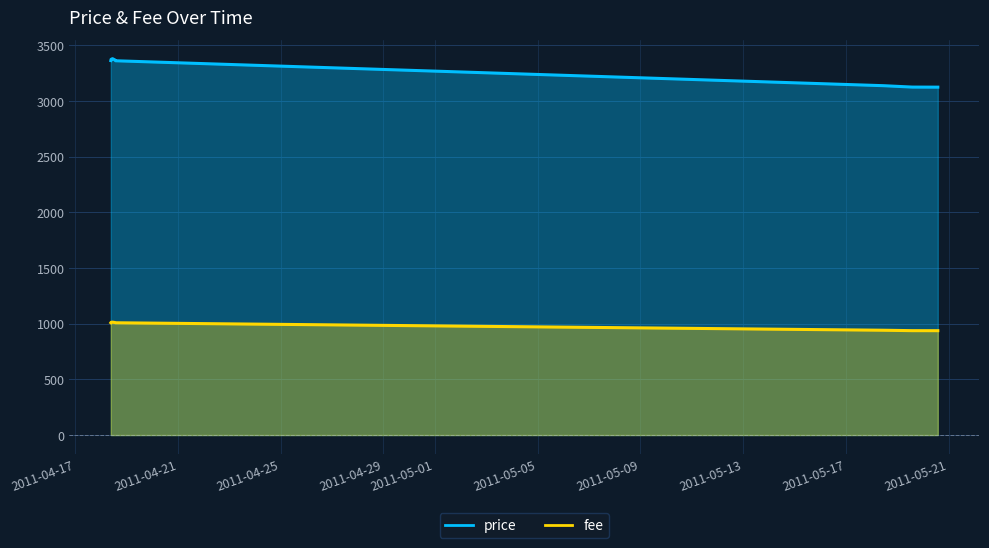

At which category does price reach its first local peak?

2011-04-18 10:53